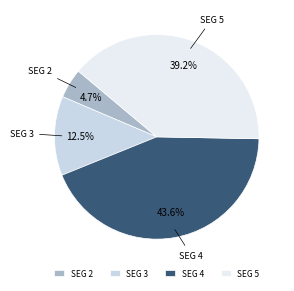

Is there a majority slice in this chart?

No